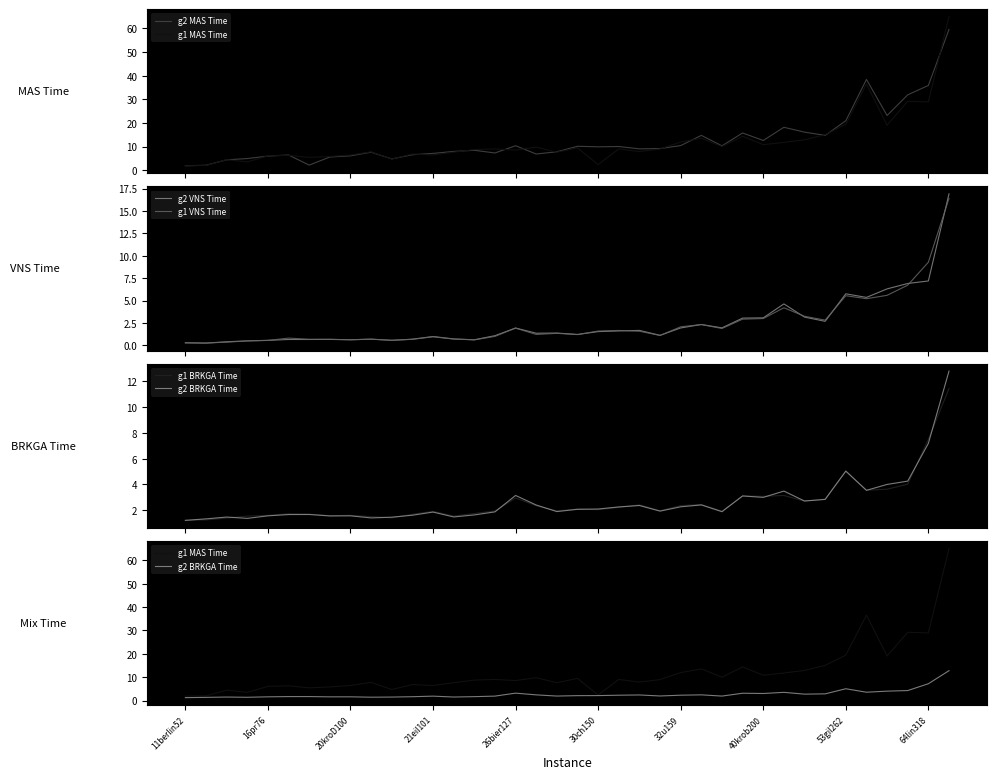

What is the highest value of the g2 VNS Time series?

16.9